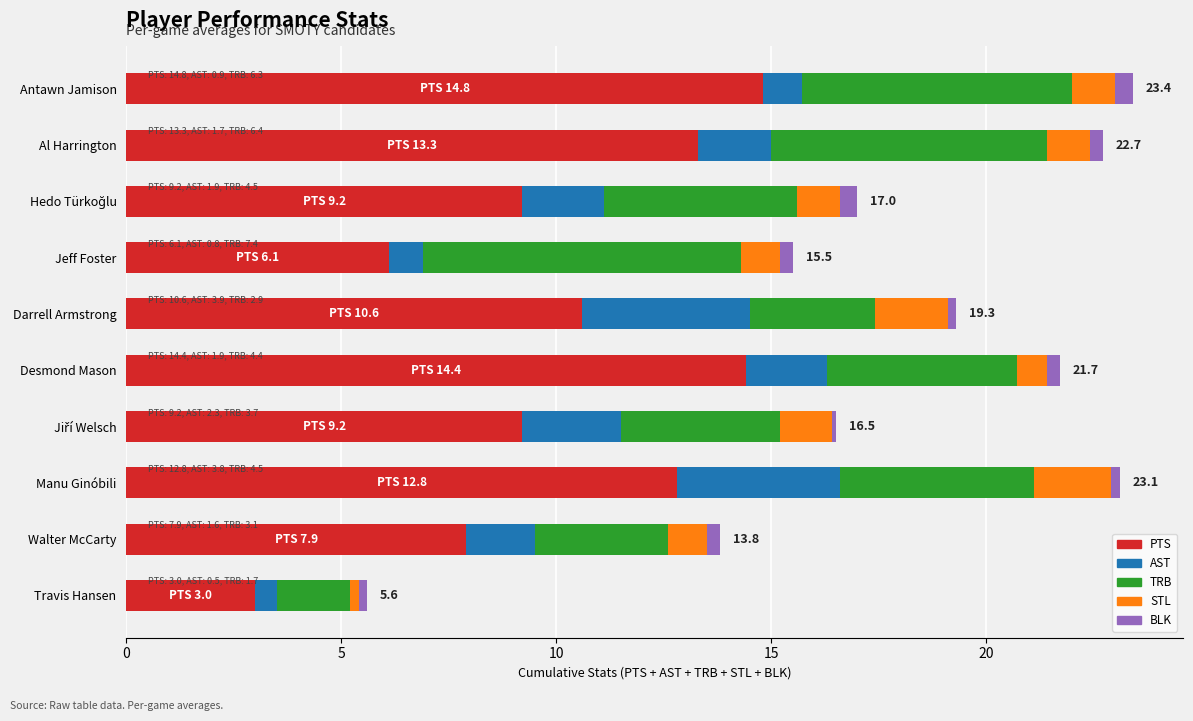

The PTS series shows 12.8 at Manu Ginóbili. True or false?

True